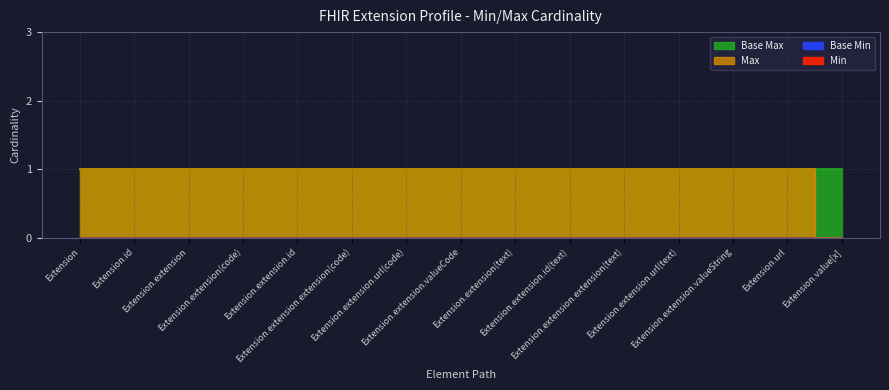

At which category is the sum across all series the highest?

Extension